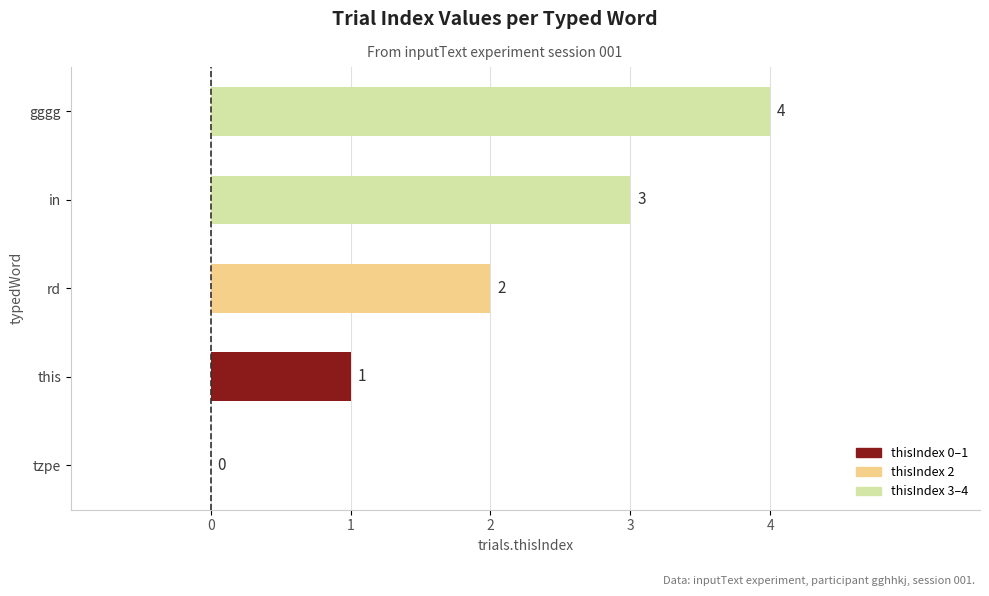

Are the bars horizontal?

Yes